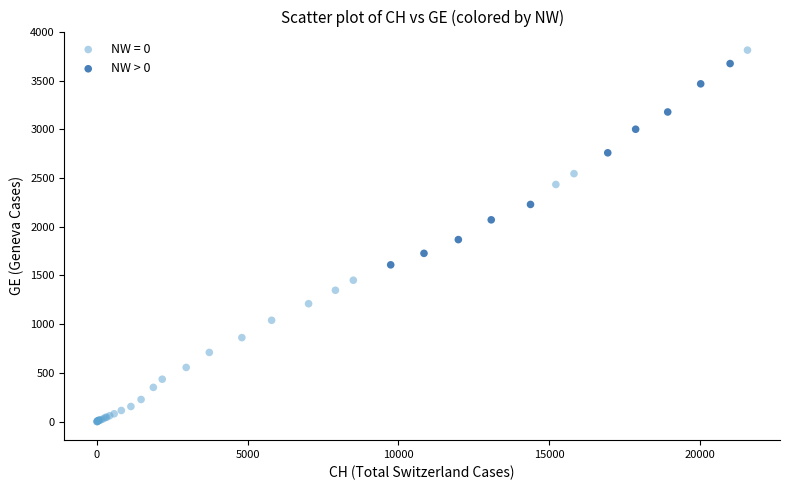

Which series contains the lowest Y value?

NW = 0